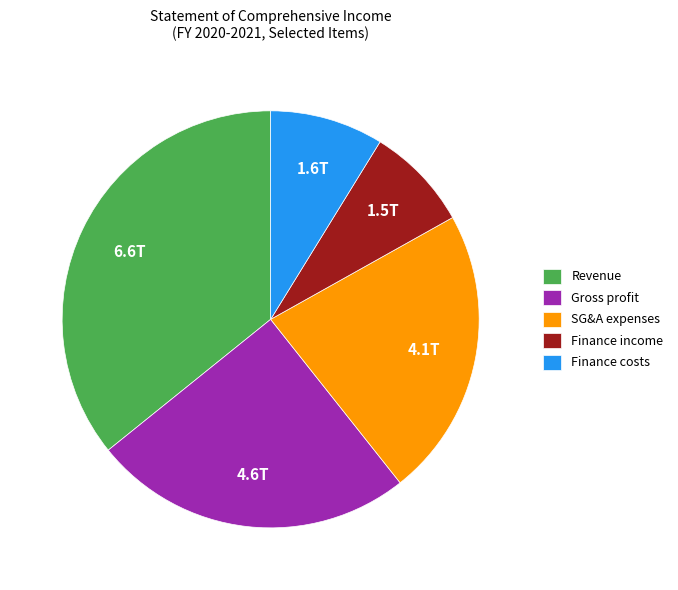

Does Gross profit account for over 50% of the chart?

No